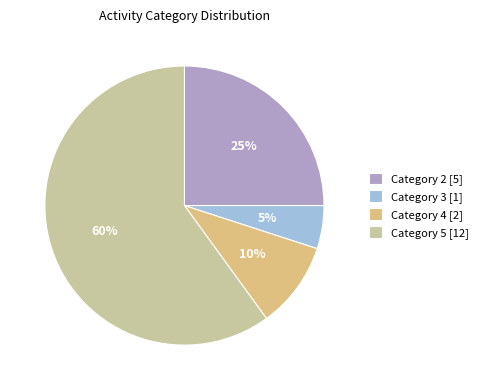

Is it true that Category 2 [5] is 35% of the pie?

False